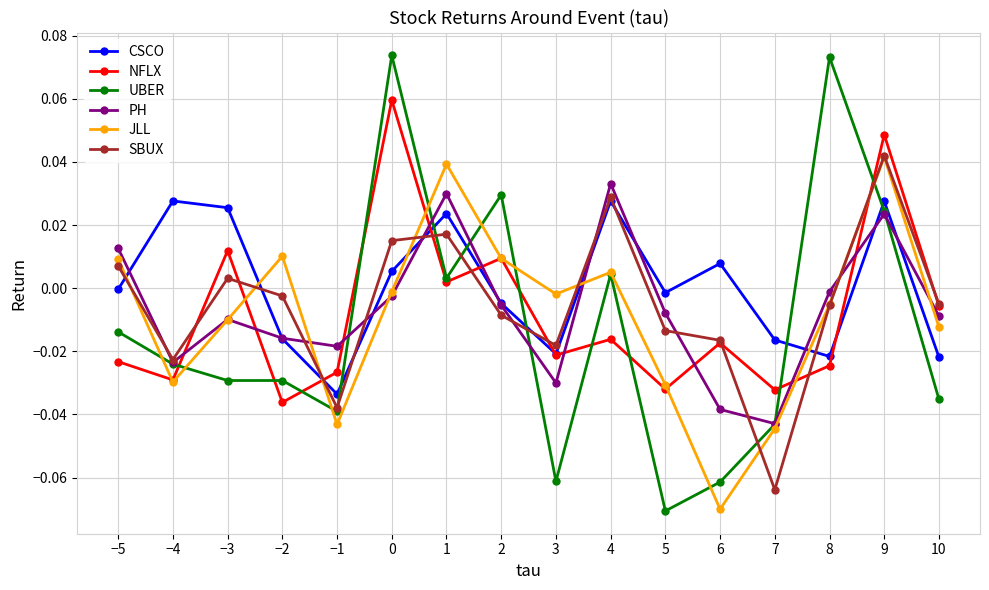

Which series ends up on top after the final intersection of CSCO and JLL?

JLL